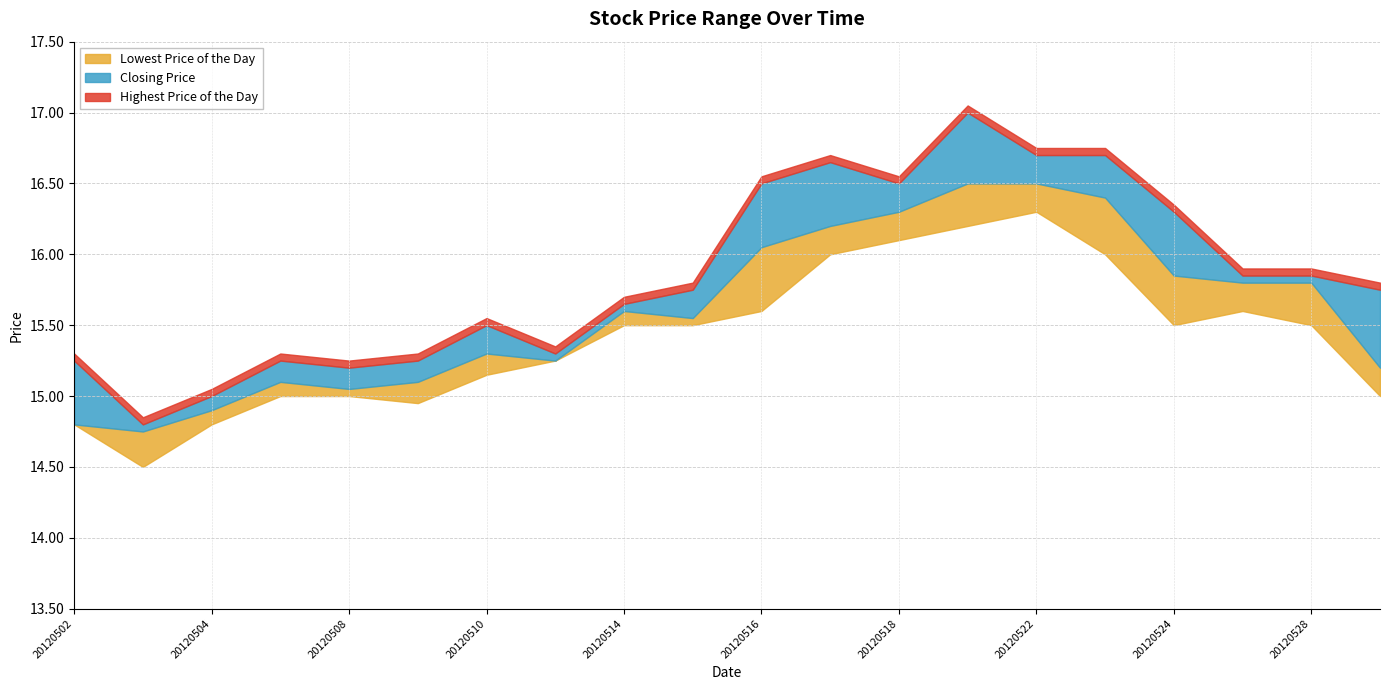

True or false: Closing Price has a value of 9.5 at 20120502.

False